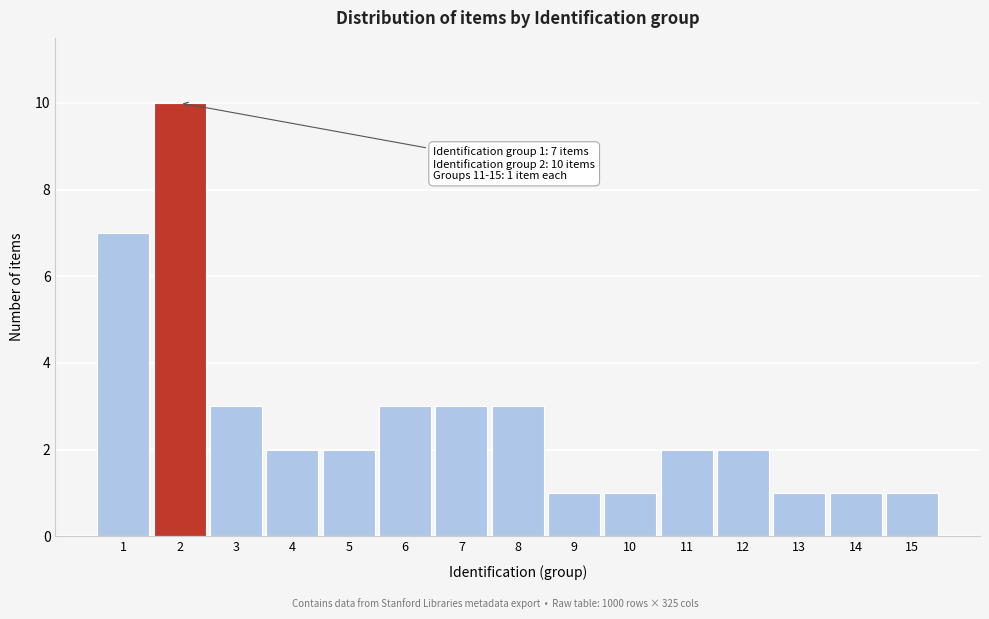

Reading left to right, what are all the values shown in this chart?

7	10	3	2	2	3	3	3	1	1	2	2	1	1	1